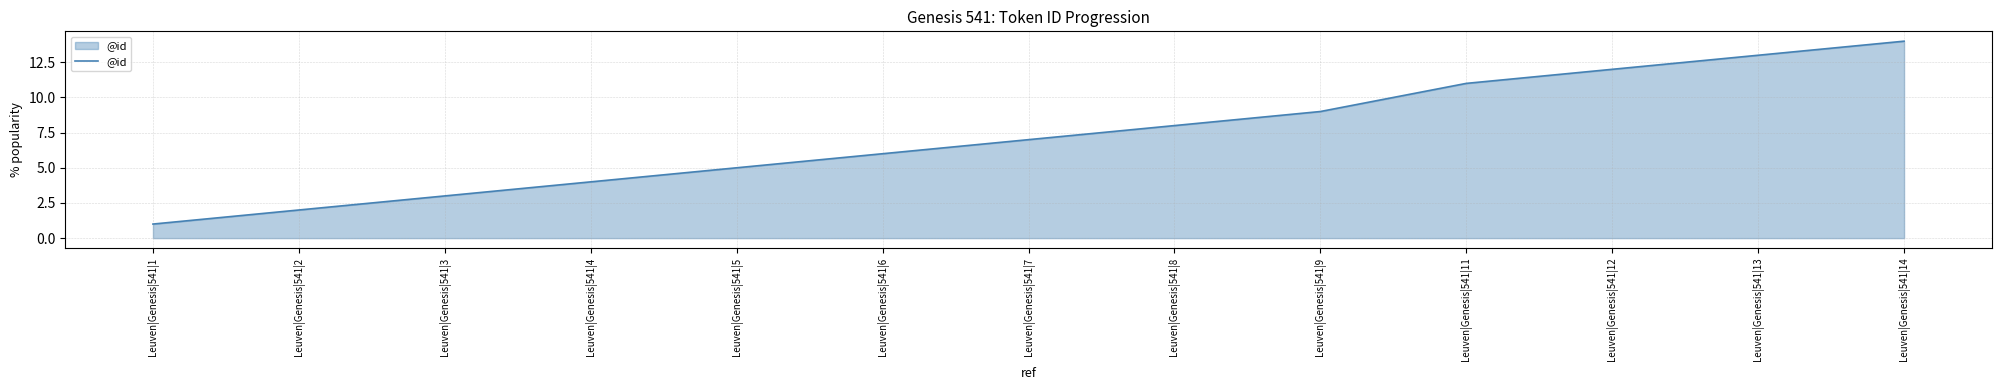

True or false: there are more than 1 points higher than both neighbors.

False